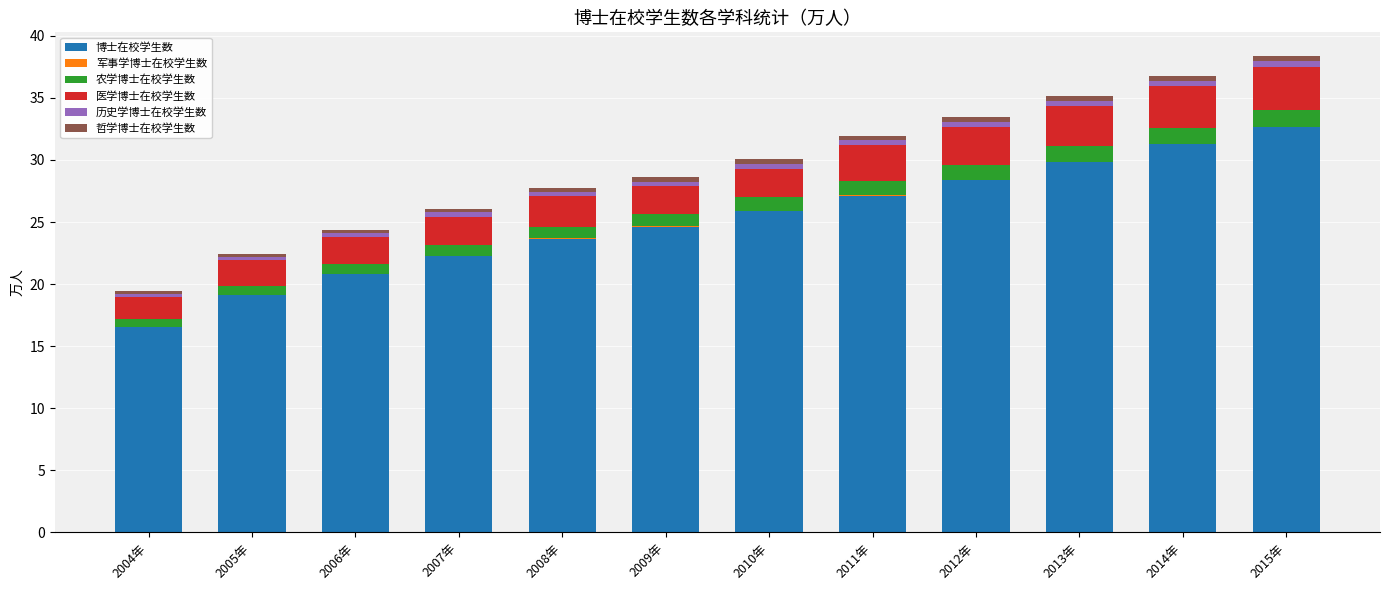

At which label does 博士在校学生数 reach its peak?

2015年